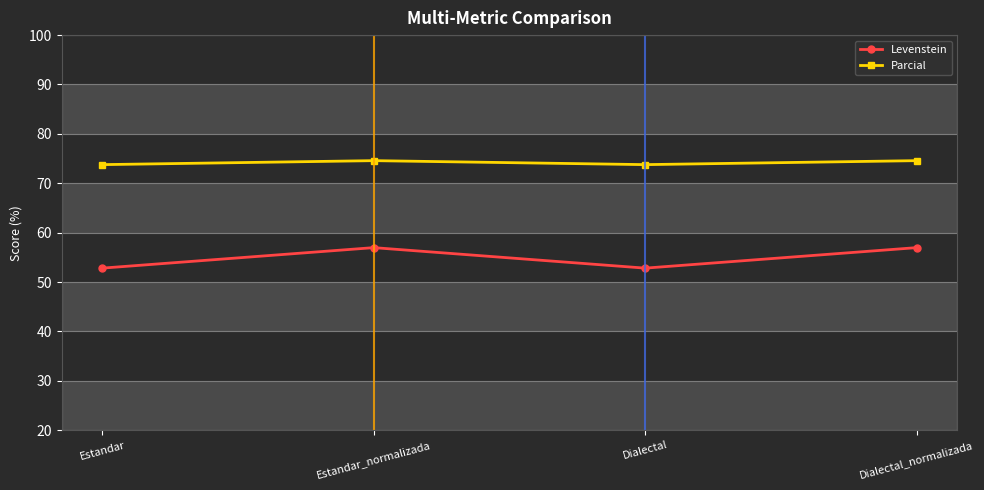

Is the value of Parcial at Estandar greater than the value of Levenstein at Dialectal_normalizada?

Yes